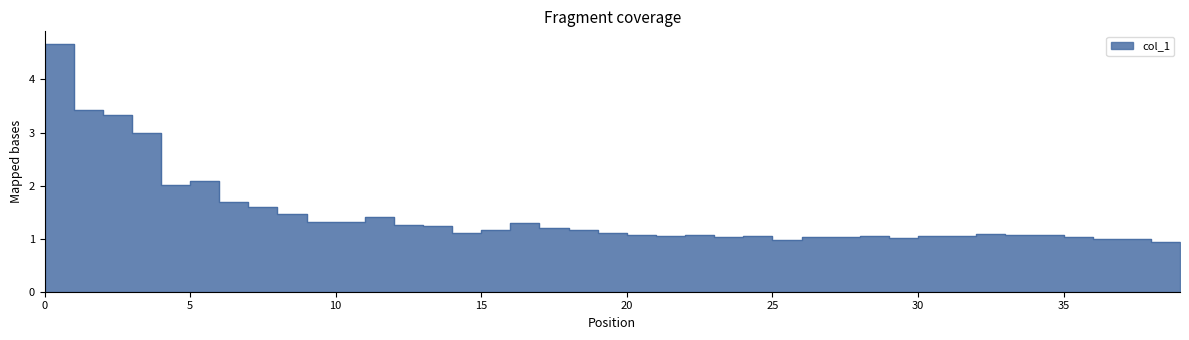

Rank the categories by value from highest to lowest.

0, 1, 2, 3, 5, 4, 6, 7, 8, 11, 9, 10, 16, 12, 13, 17, 18, 15, 19, 14, 32, 22, 20, 33, 34, 30, 28, 21, 24, 31, 26, 23, 35, 27, 29, 36, 37, 25, 39, 38